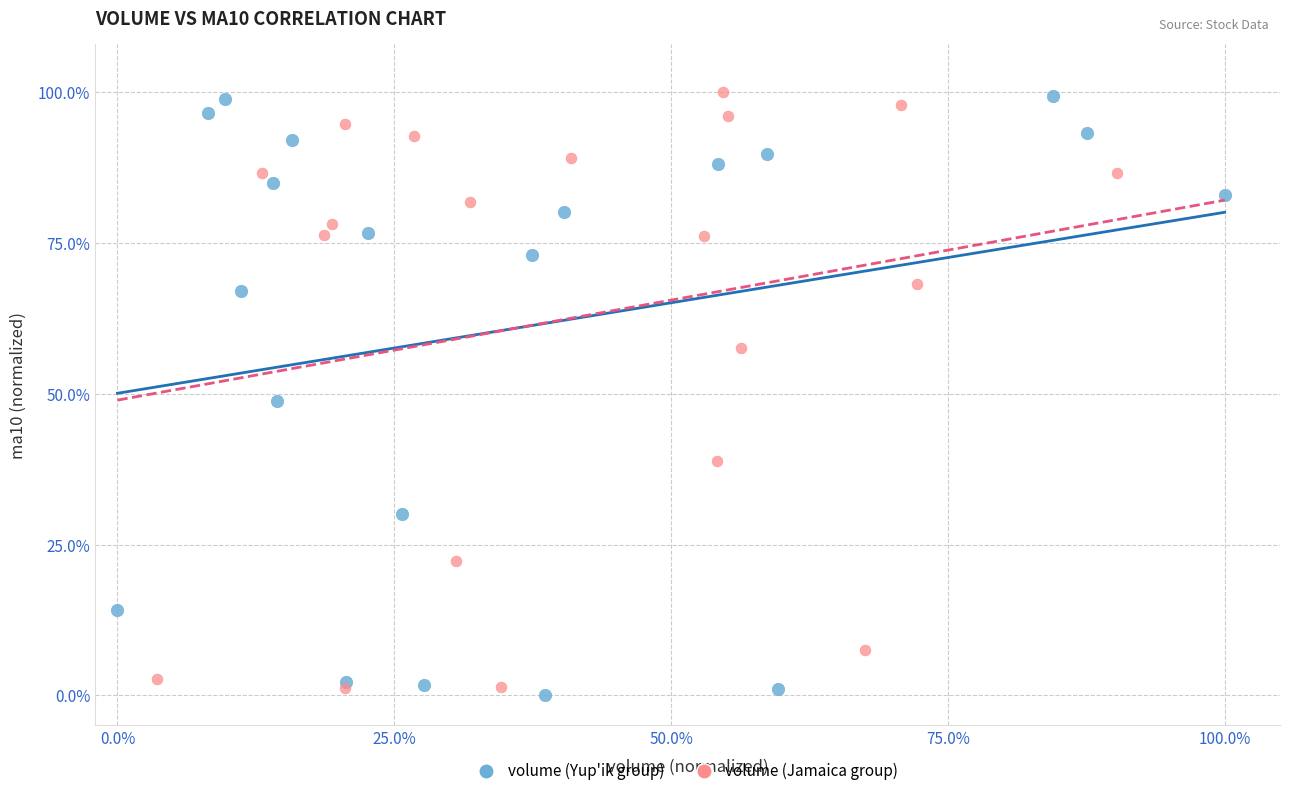

Which series has the widest spread of Y values?

volume (Yup'ik group)